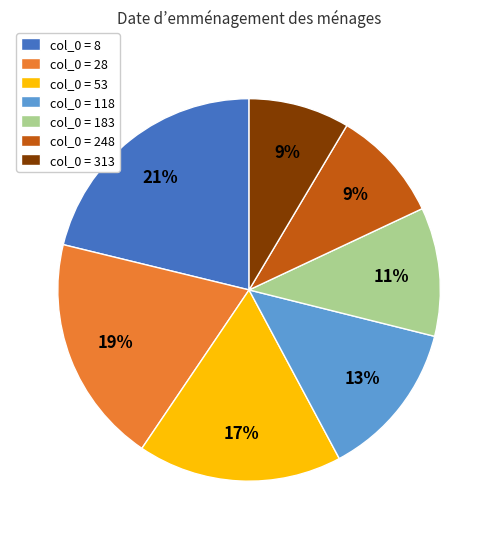

Which category has the biggest portion of the pie?

col_0 = 8